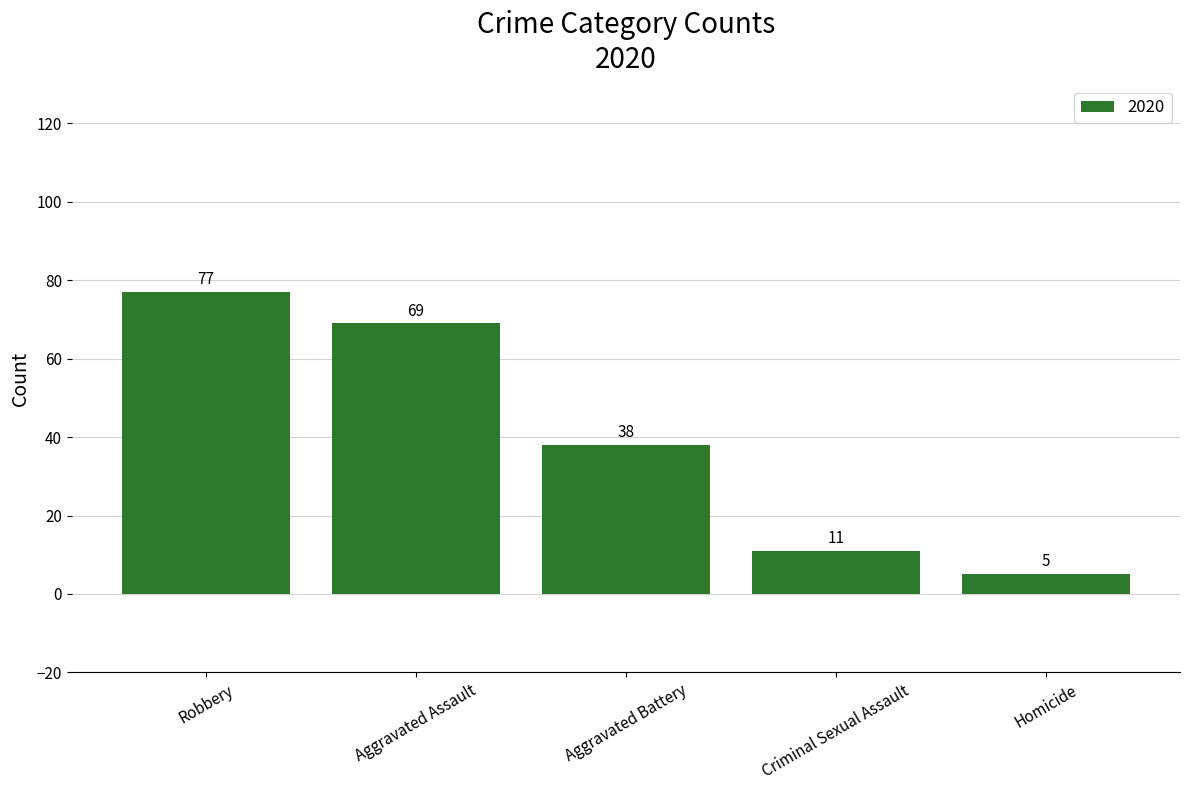

Reading right to left, list all the values displayed in this chart.

Homicide=5	Criminal Sexual Assault=11	Aggravated Battery=38	Aggravated Assault=69	Robbery=77